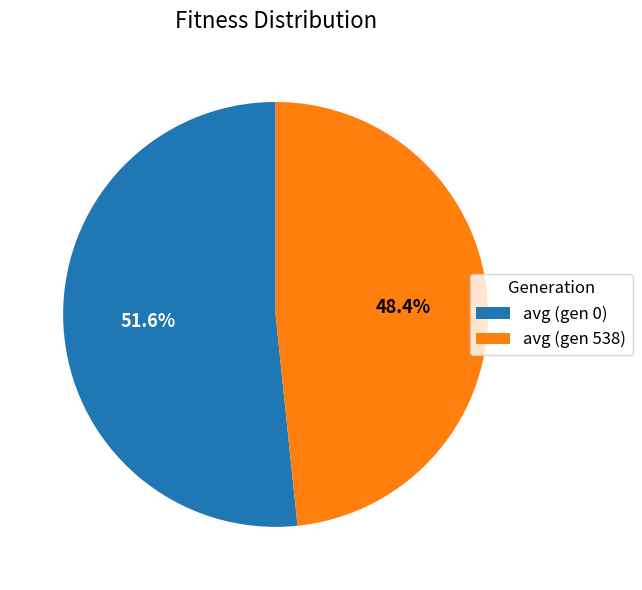

Rank the categories by value from lowest to highest.

avg (gen 538), avg (gen 0)